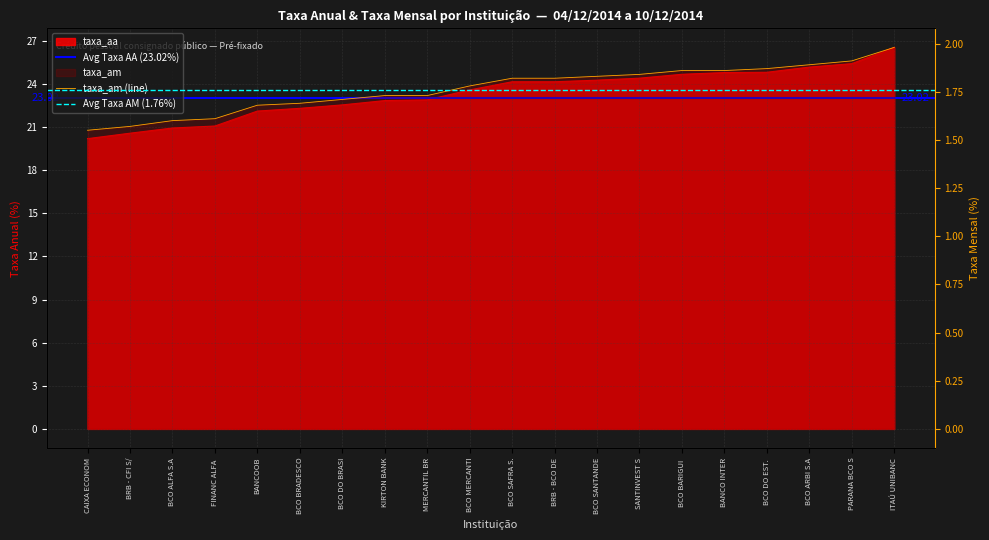

True or false: taxa_am and taxa_aa intersect in this chart.

False